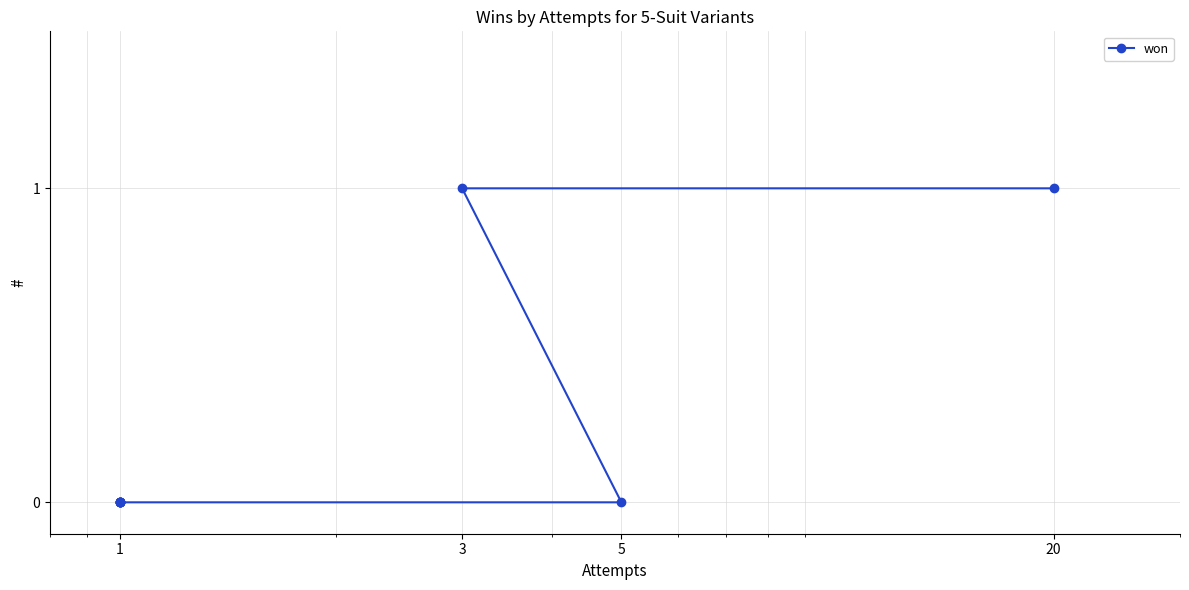

What is the greatest value displayed?

1